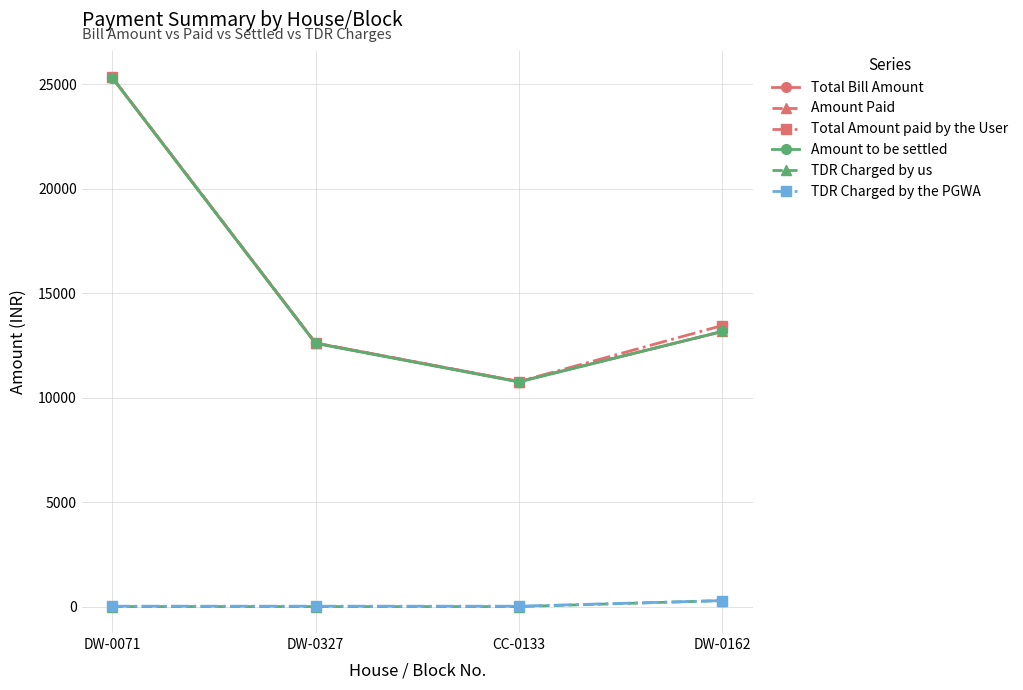

What position from the right is DW-0162?

1